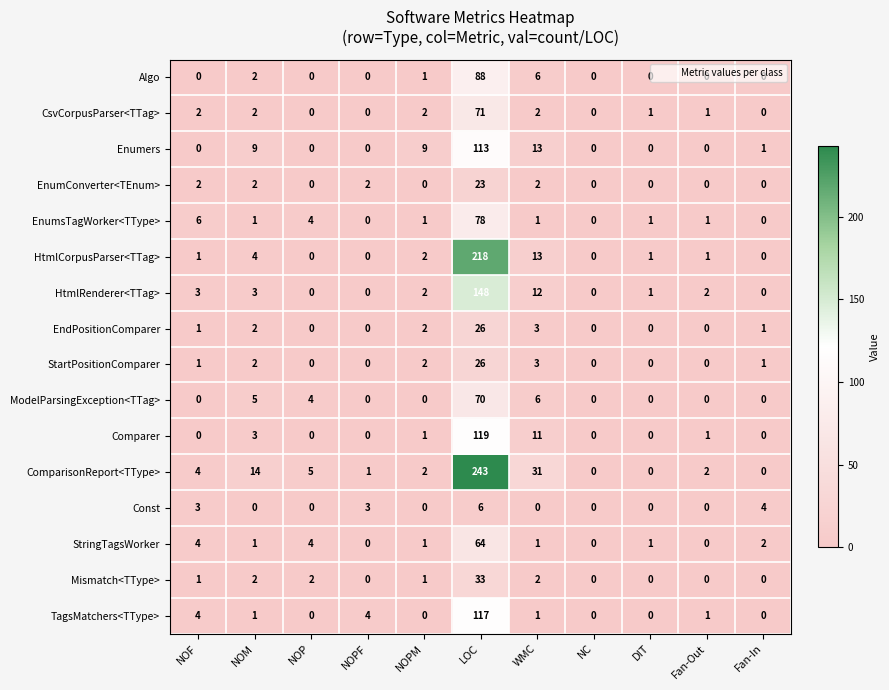

The EnumsTagWorker<TType> series shows 0 at NC. True or false?

True